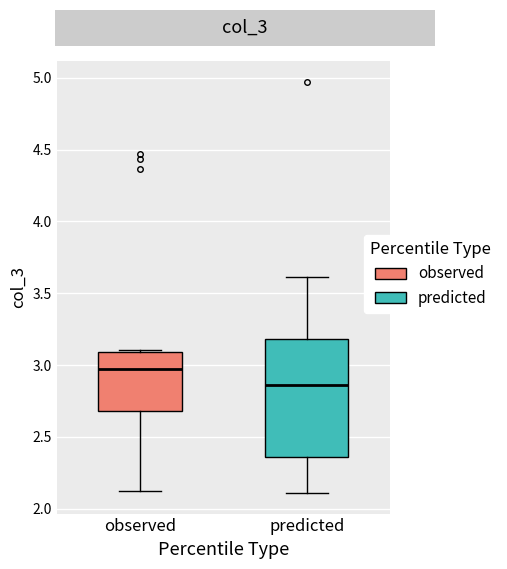

Reading left to right, read every box against the y-axis: the position of its median line, the range the box covers, and the ends of its whiskers. The values are not printed on the chart, so give them approximately, as read against the axis.

observed: median 2.95, box 2.70 to 3.10, whiskers 2.10 to 3.10
predicted: median 2.85, box 2.35 to 3.20, whiskers 2.10 to 3.60